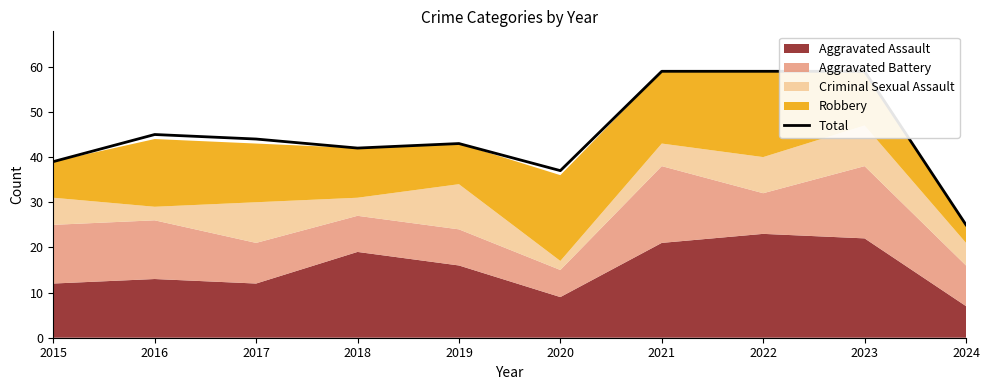

How many interior local valleys (lower than both neighbors) does the data have?

2